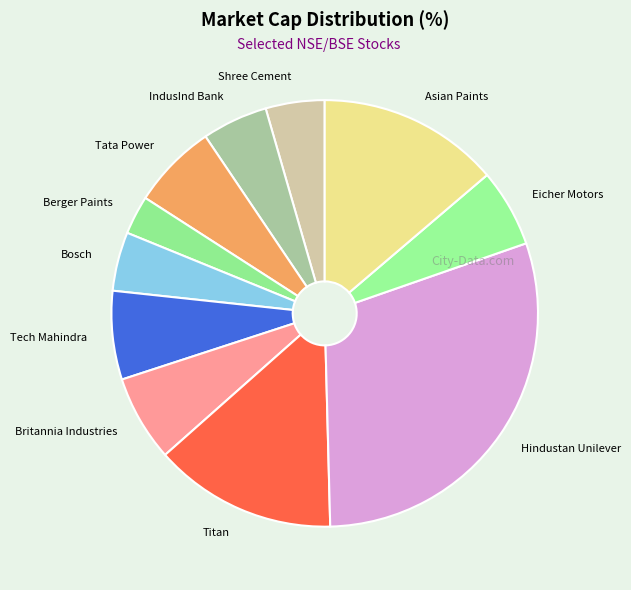

Is the sum of Berger Paints and Tech Mahindra greater than half?

No